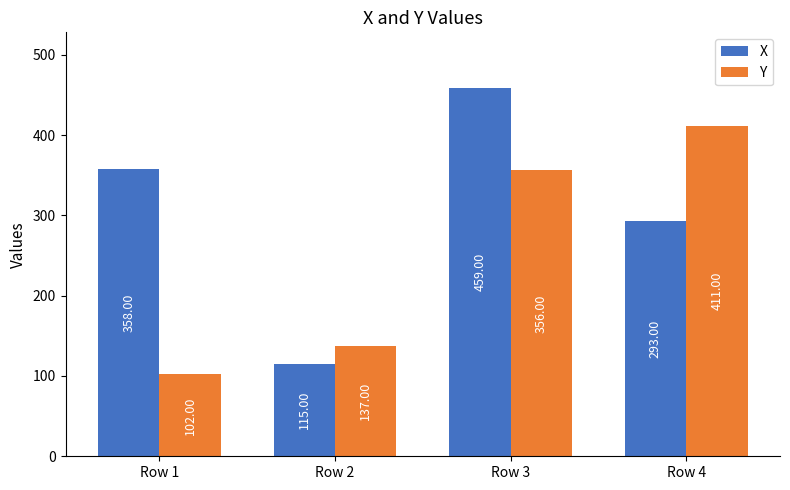

What are all the series names shown in the legend?

X, Y